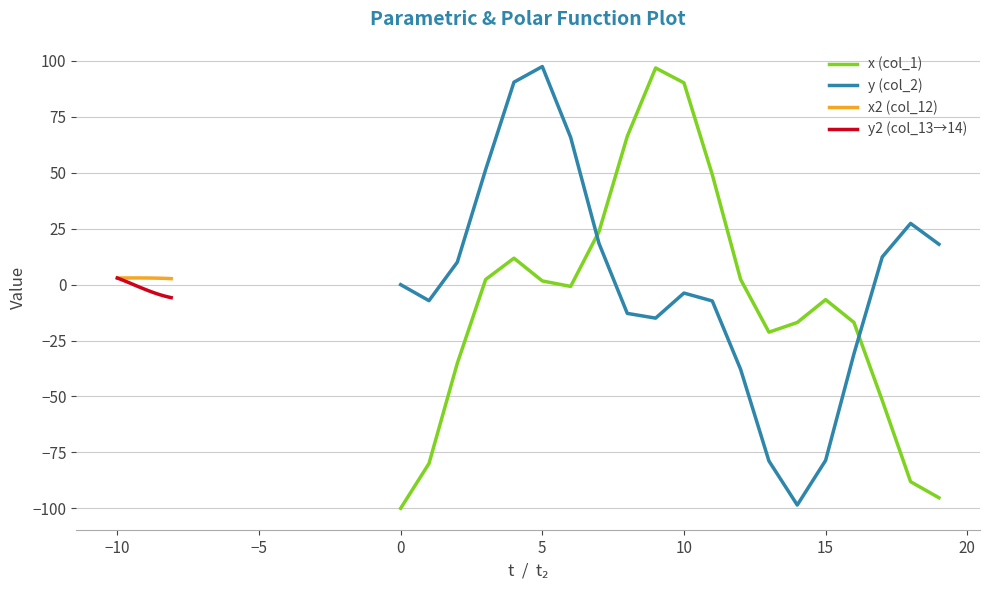

At how many categories does at least one series exceed -12?

20